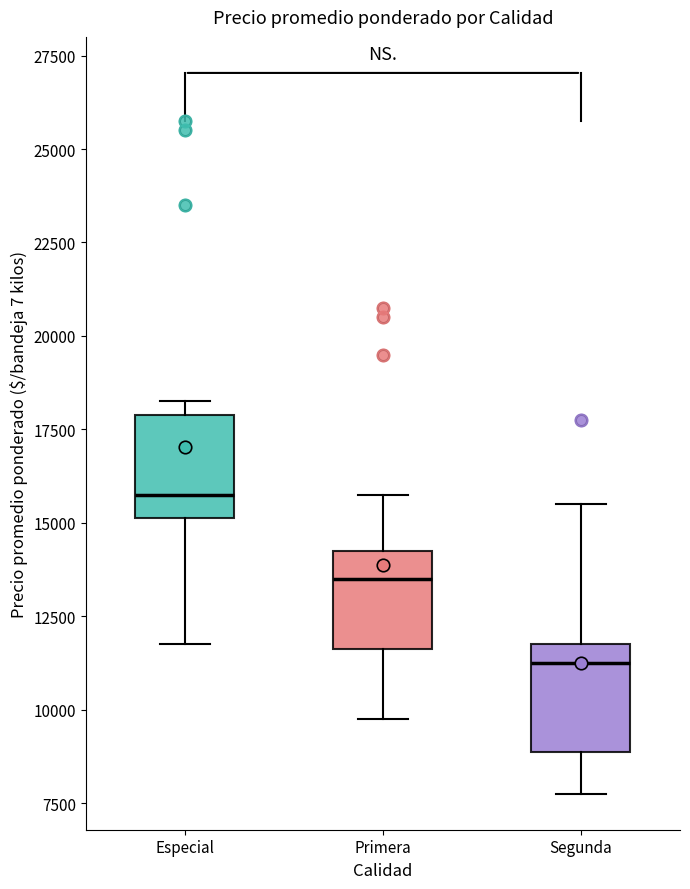

Where does the upper whisker of the box for Segunda end on the y-axis? The values are not printed on the chart, so give them approximately, as read against the axis.

15500